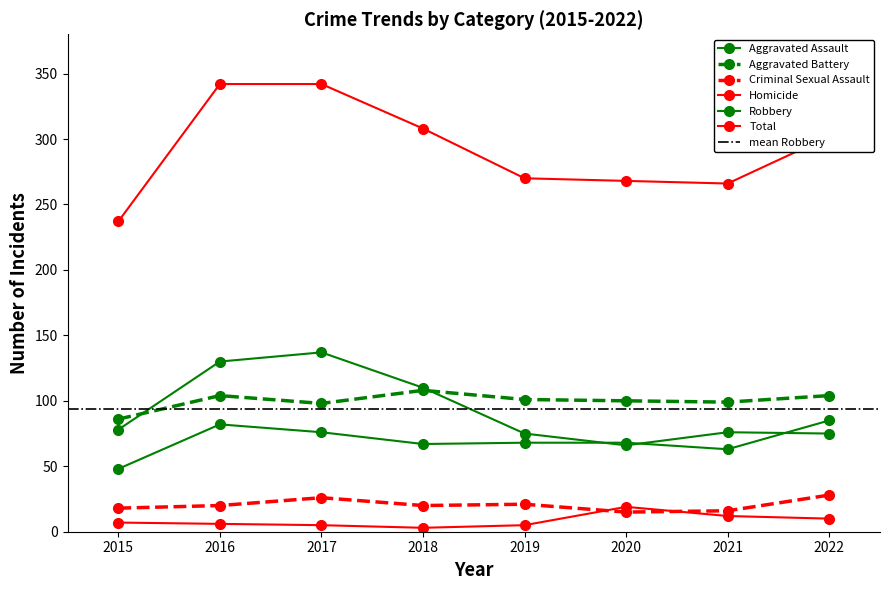

Reading left to right, list all the values displayed in this chart.

Aggravated Assault: 2015=48	2016=82	2017=76	2018=67	2019=68	2020=68	2021=63	2022=85
Aggravated Battery: 2015=86	2016=104	2017=98	2018=108	2019=101	2020=100	2021=99	2022=104
Criminal Sexual Assault: 2015=18	2016=20	2017=26	2018=20	2019=21	2020=15	2021=16	2022=28
Homicide: 2015=7	2016=6	2017=5	2018=3	2019=5	2020=19	2021=12	2022=10
Robbery: 2015=78	2016=130	2017=137	2018=110	2019=75	2020=66	2021=76	2022=75
Total: 2015=237	2016=342	2017=342	2018=308	2019=270	2020=268	2021=266	2022=302